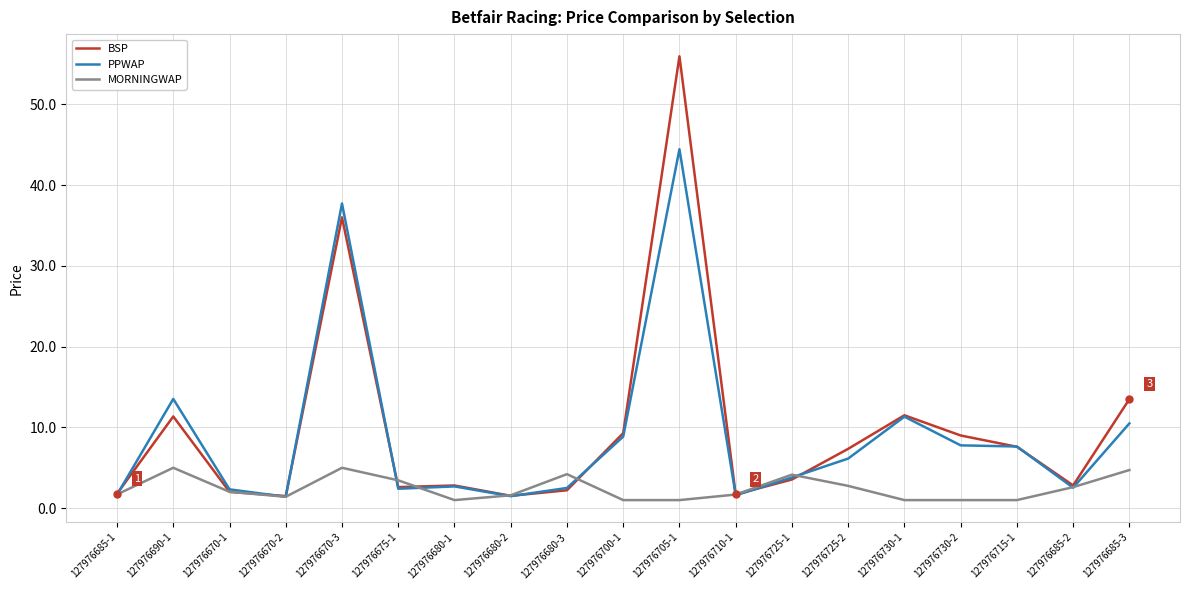

What position from the left is 127976715-1?

17